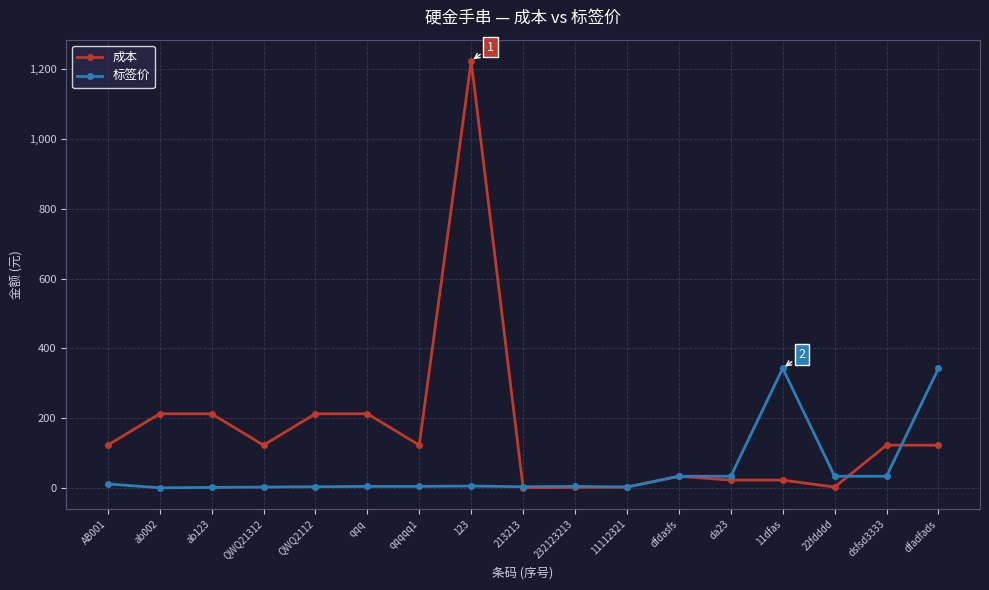

At which category is the sum across all series the highest?

123